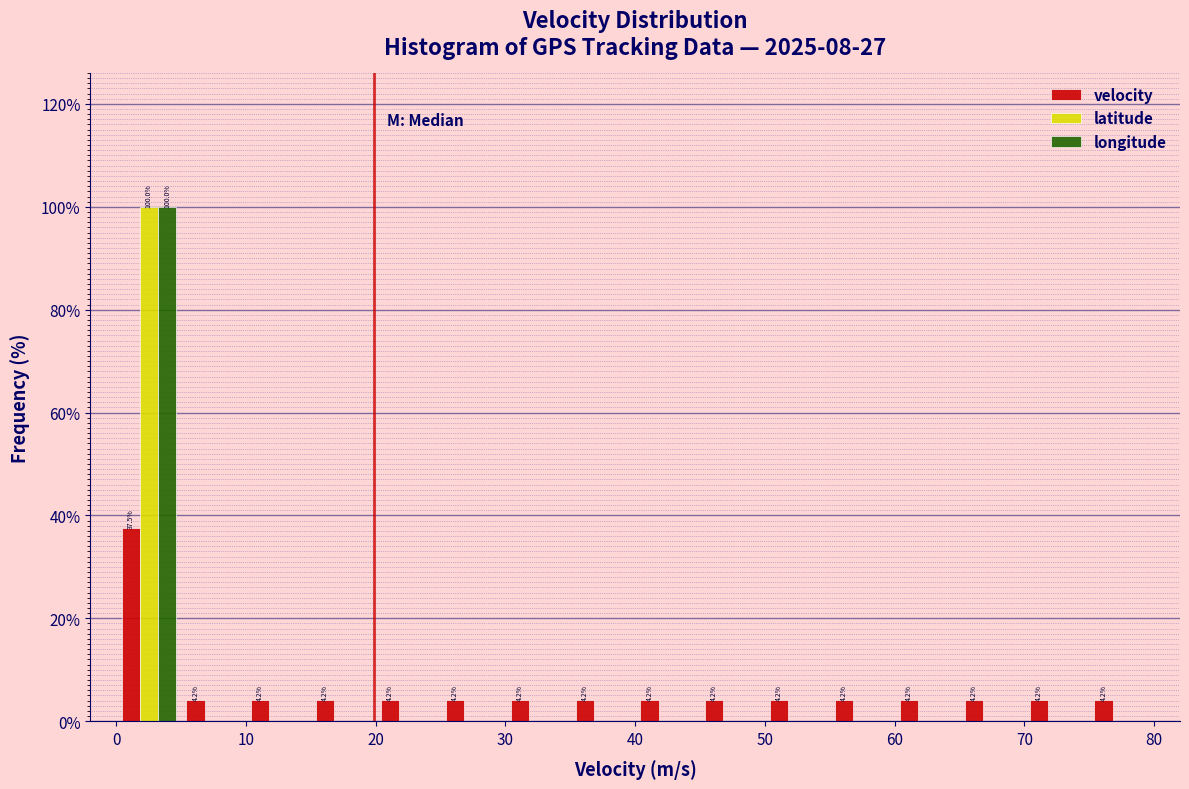

In the velocity series, which range on the x-axis has the tallest bar?

0 to 5